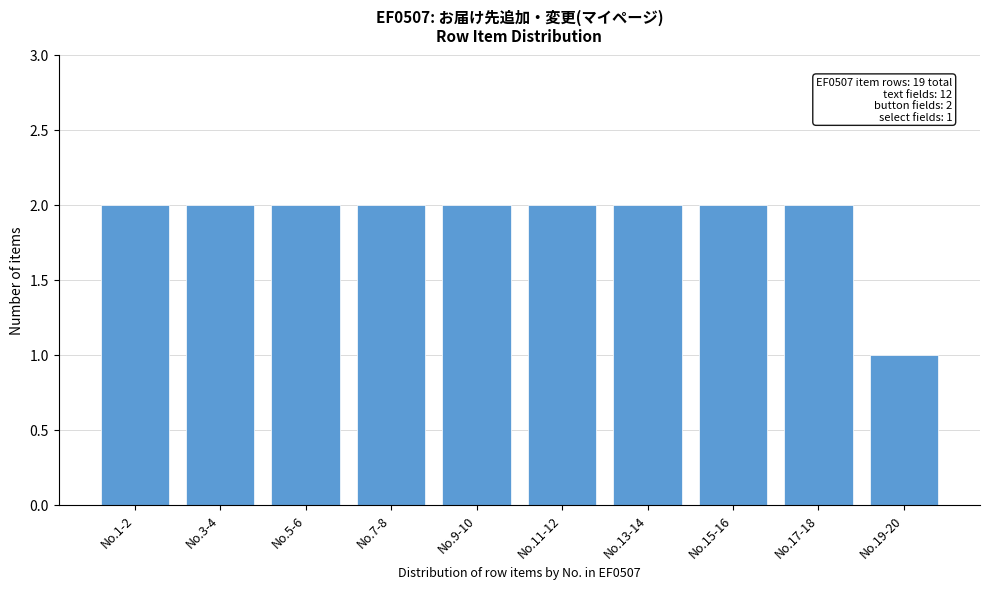

Reading left to right, what are all the values shown in this chart?

No.1-2=2	No.3-4=2	No.5-6=2	No.7-8=2	No.9-10=2	No.11-12=2	No.13-14=2	No.15-16=2	No.17-18=2	No.19-20=1